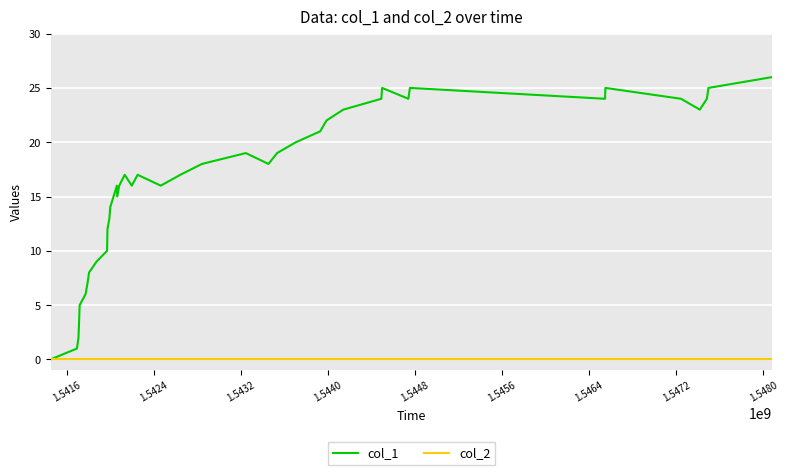

What is the greatest value displayed?

26